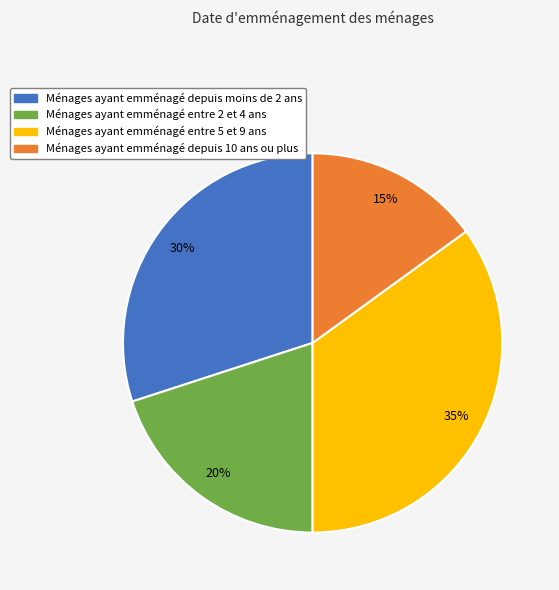

What percentage is the Ménages ayant emménagé depuis moins de 2 ans slice, to the nearest percent?

30%